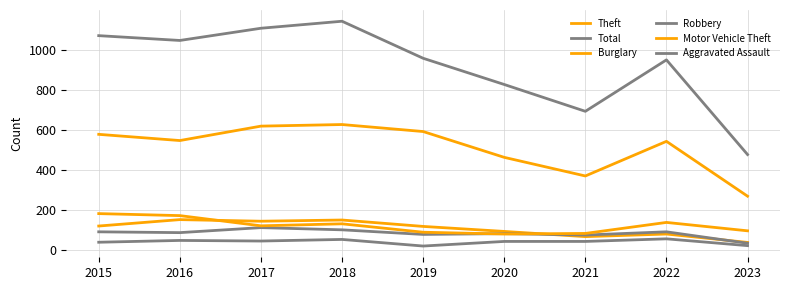

Which category has the lowest value across all series?

2019